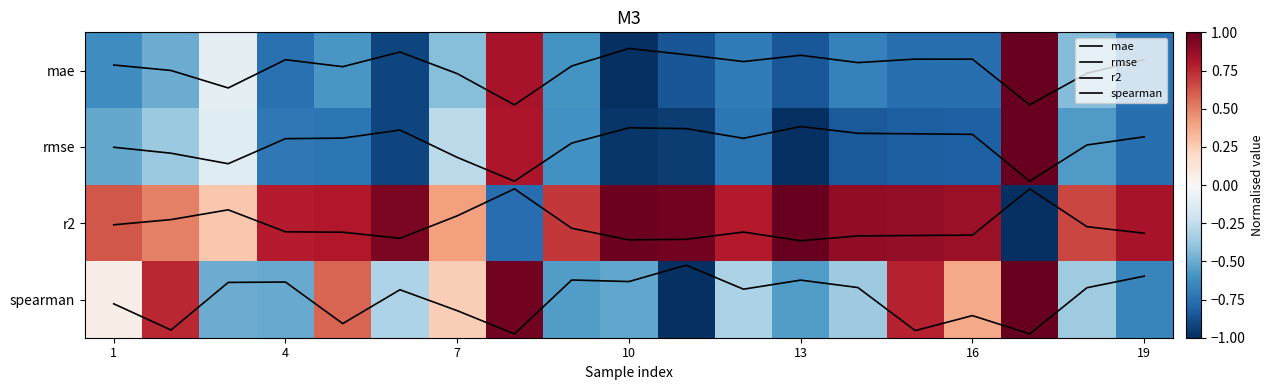

Between 13 and 7, which is larger?

7